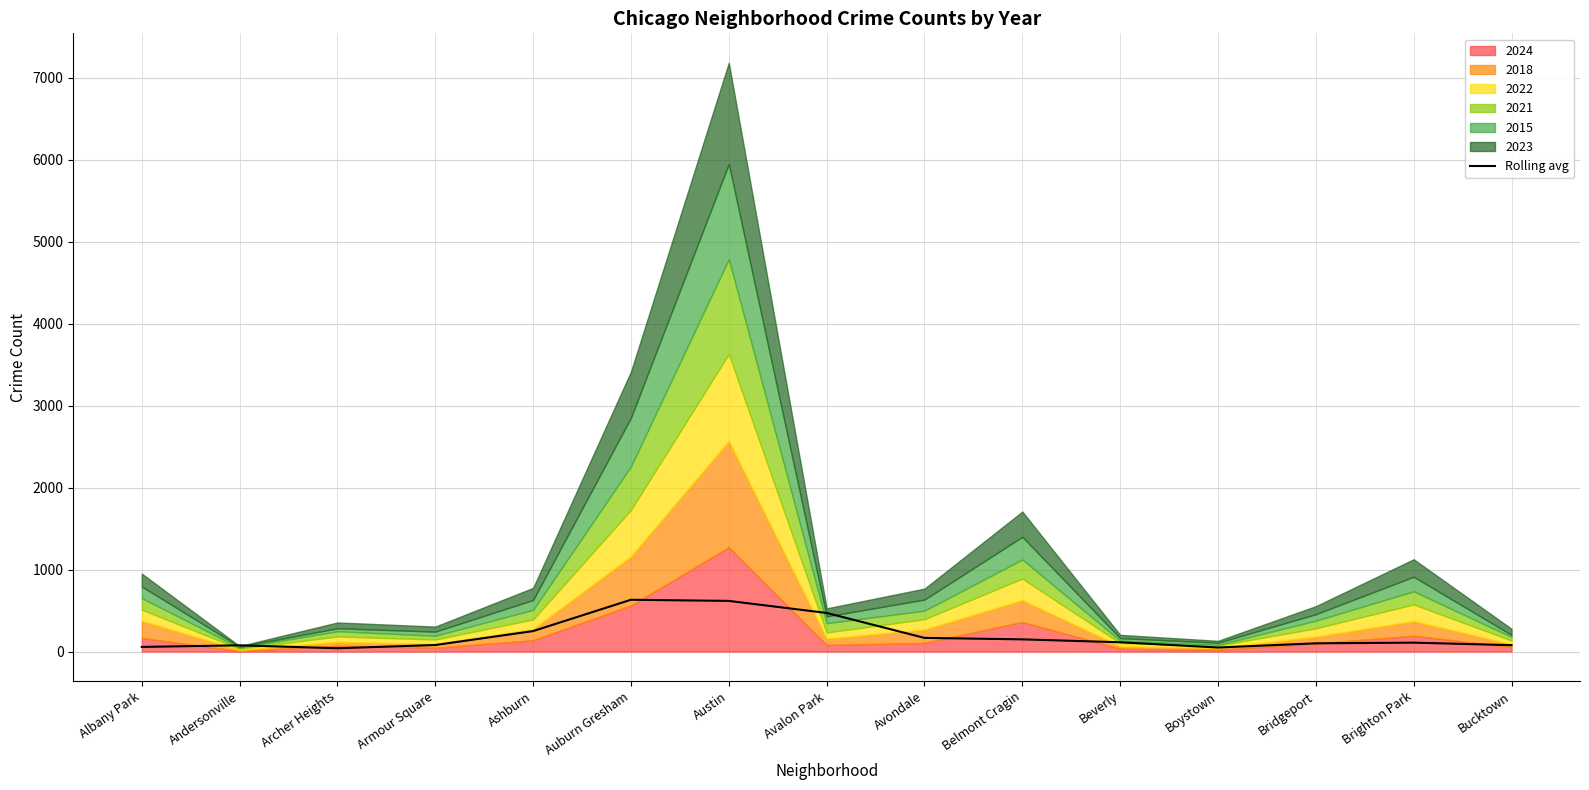

Reading left to right, transcribe all the data shown in this chart.

Albany Park=56.6	Andersonville=76.3	Archer Heights=40.4	Armour Square=79.8	Ashburn=249.9	Auburn Gresham=632.0	Austin=618.1	Avalon Park=471.0	Avondale=166.8	Belmont Cragin=148.9	Beverly=113.5	Boystown=49.4	Bridgeport=100.6	Brighton Park=108.8	Bucktown=78.0